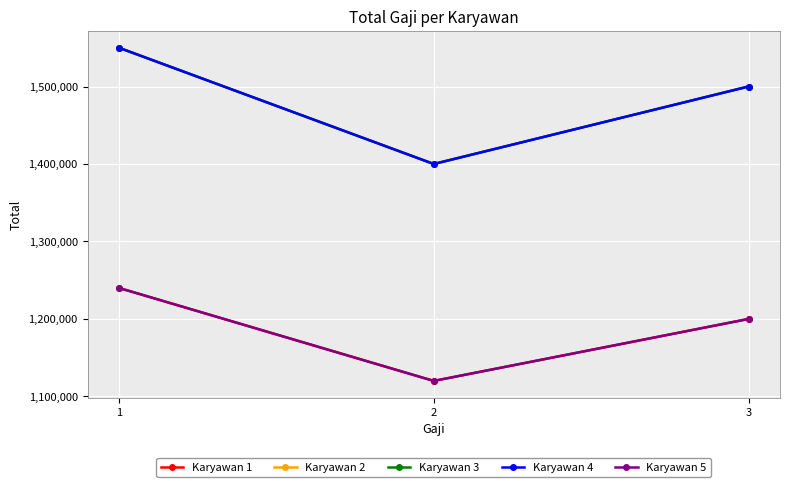

Is this an area chart (filled region under the line)?

No